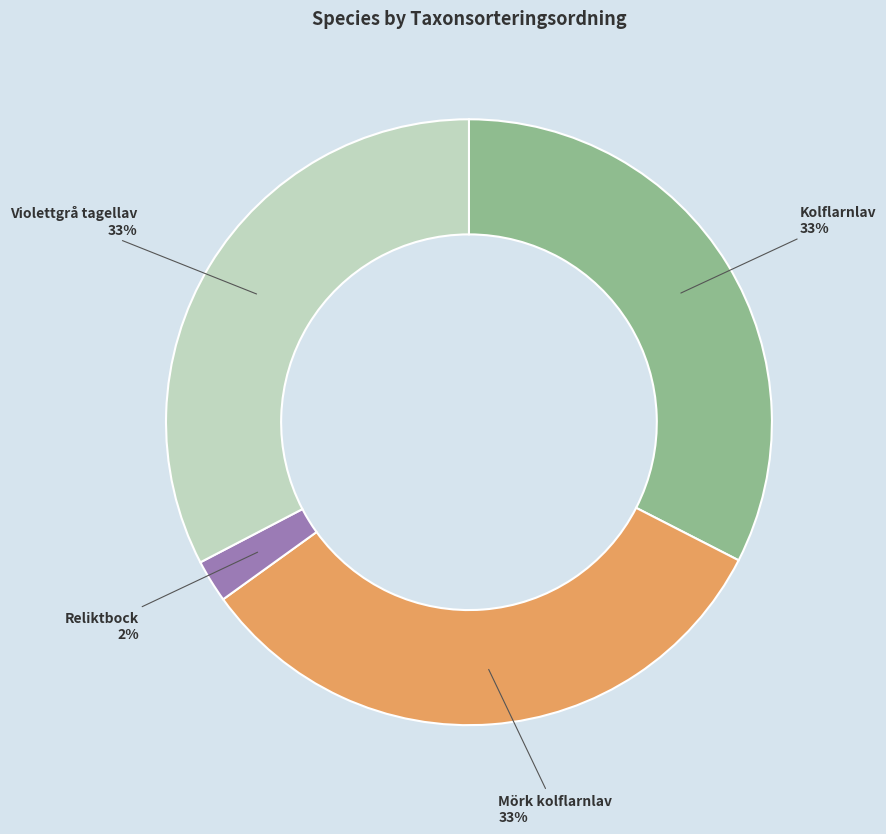

True or false: Mörk kolflarnlav accounts for 38% of the total.

False